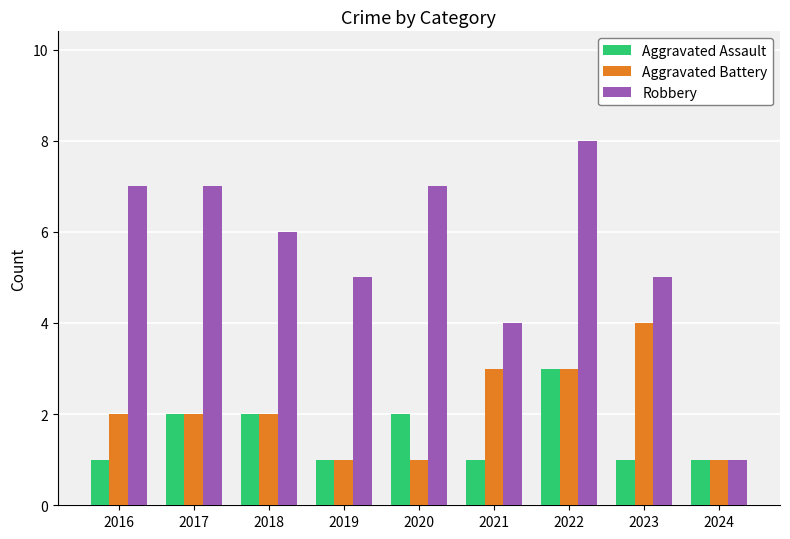

Where is Robbery nearest to the value 4?

2021